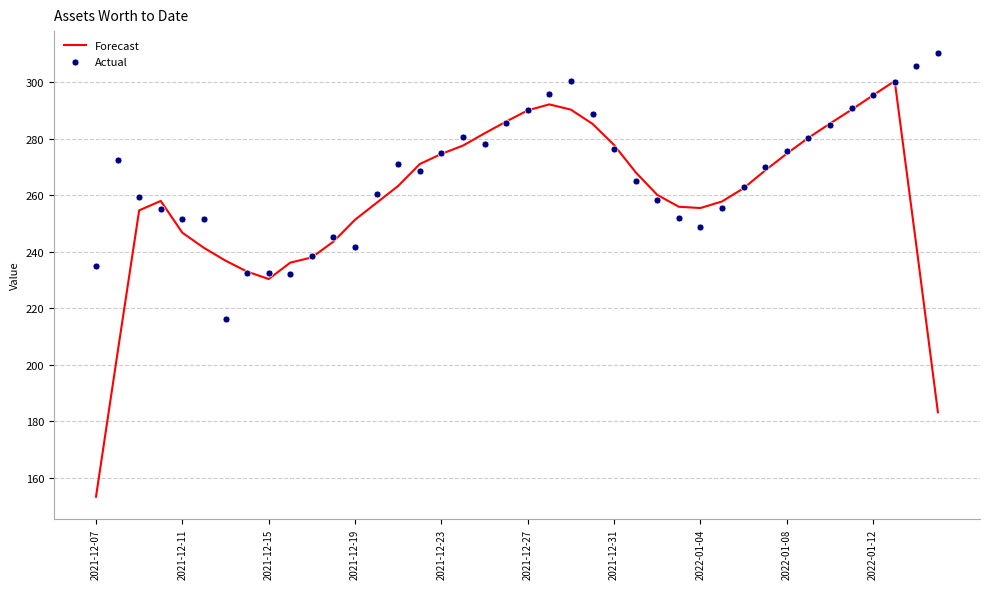

Which series has the largest total across all categories?

Actual